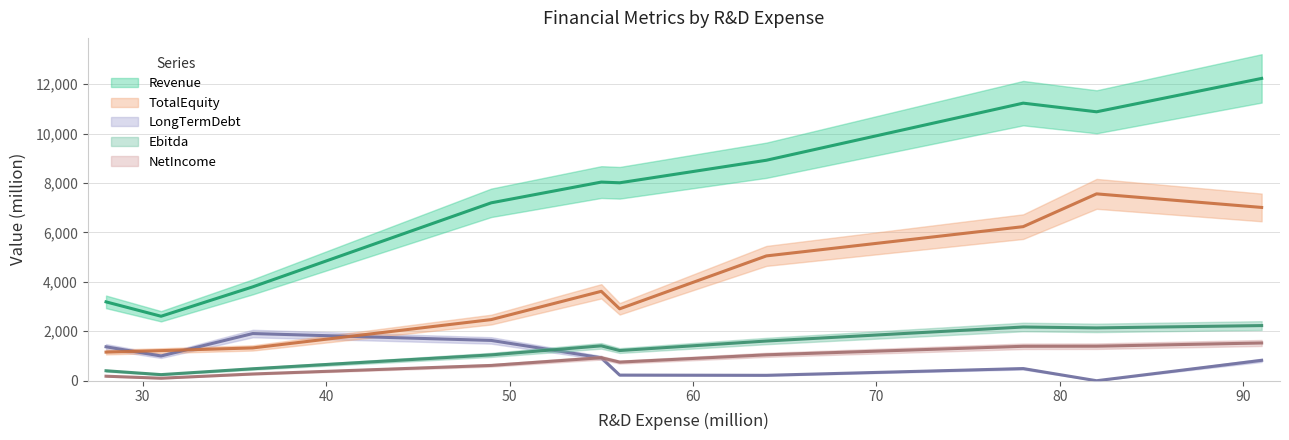

Rank the series by their maximum value, from lowest to highest.

NetIncome, LongTermDebt, Ebitda, TotalEquity, Revenue